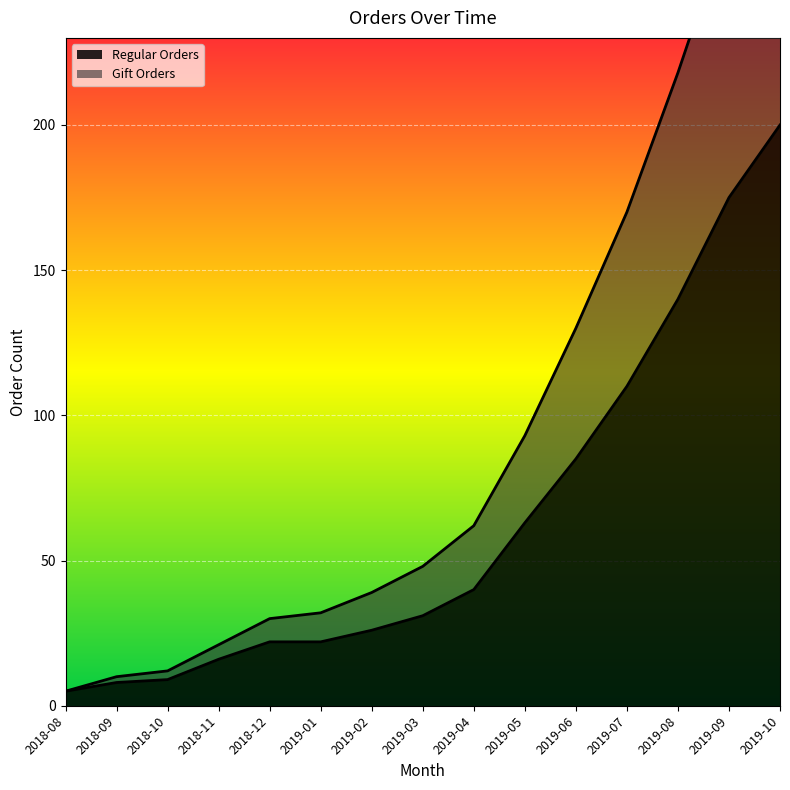

Is the value of Gift Orders at 2019-03 greater than the value of Regular Orders at 2018-11?

Yes